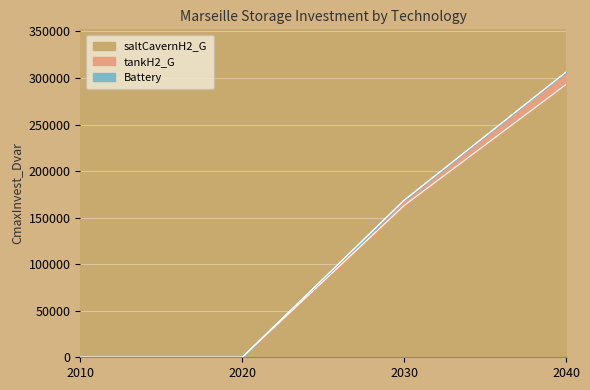

Is it true that saltCavernH2_G equals -106944.9 at 2010?

False